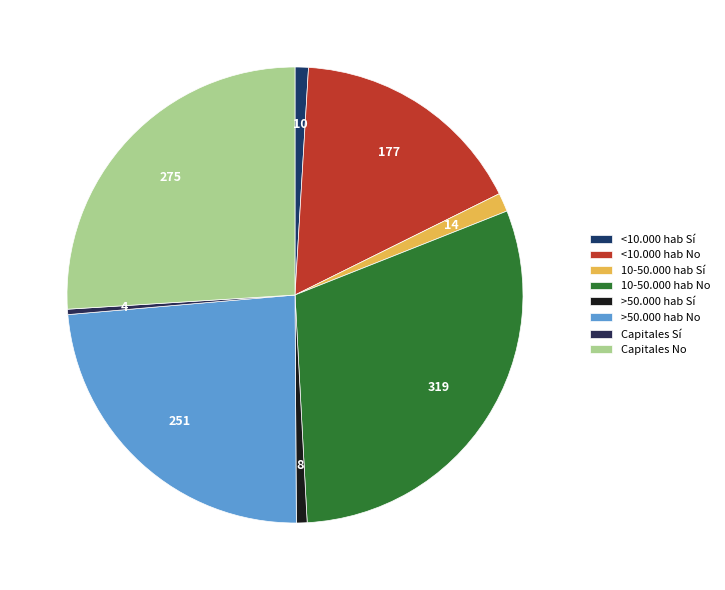

Combined, what portion of the pie is <10.000 hab No and 10-50.000 hab No?

46.9%